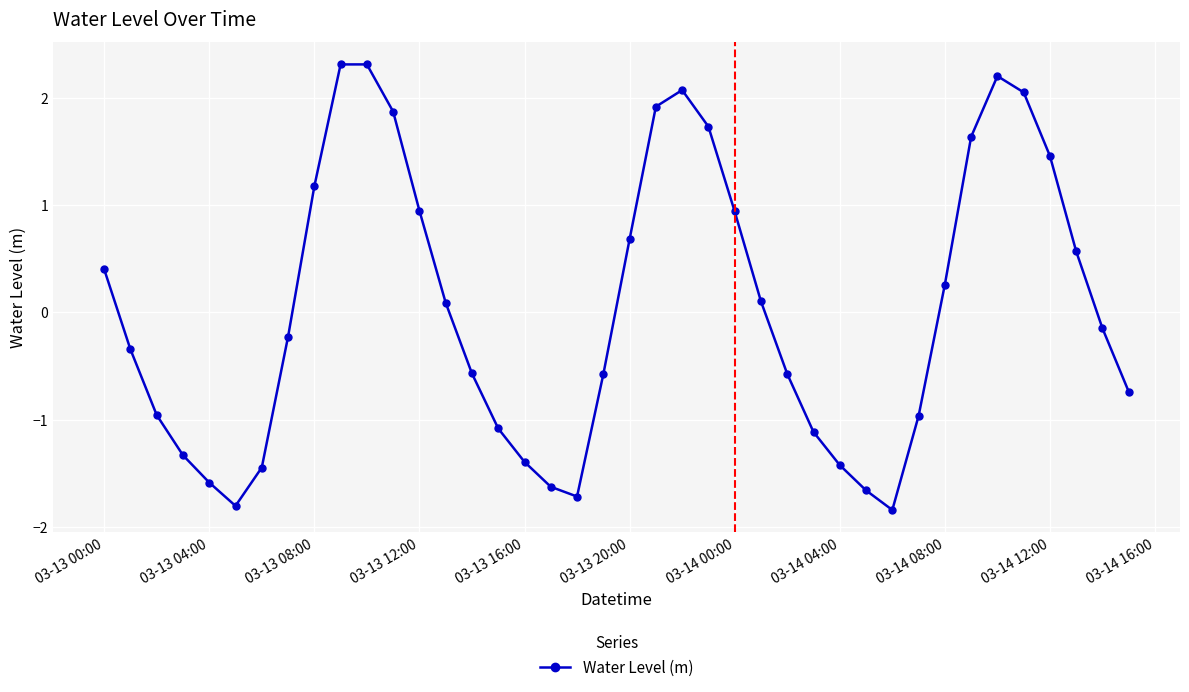

What is the greatest value displayed?

2.3